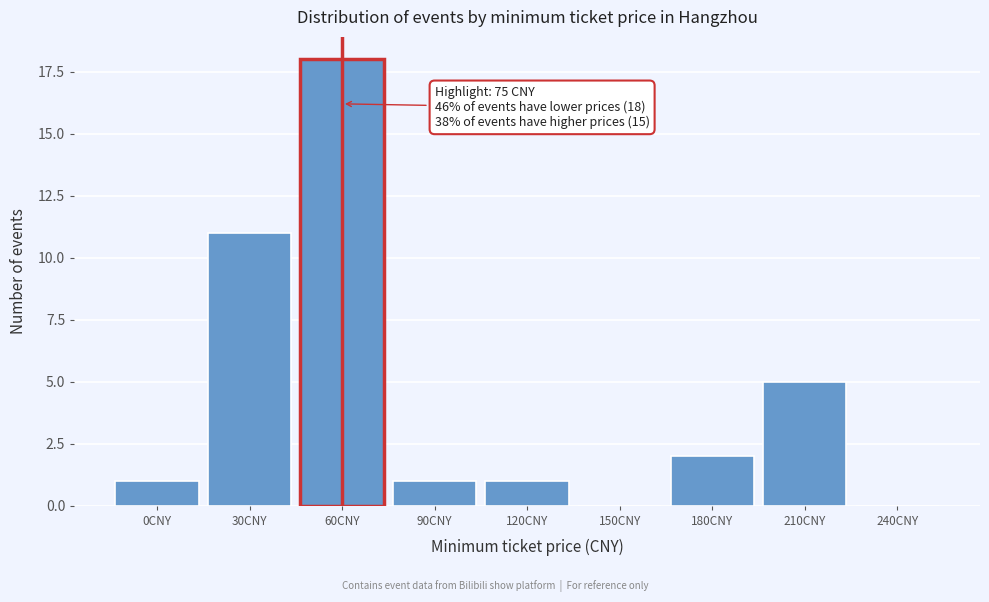

Reading left to right, transcribe all the data shown in this chart.

0CNY=1	30CNY=11	60CNY=18	90CNY=1	120CNY=1	150CNY=0	180CNY=2	210CNY=5	240CNY=0